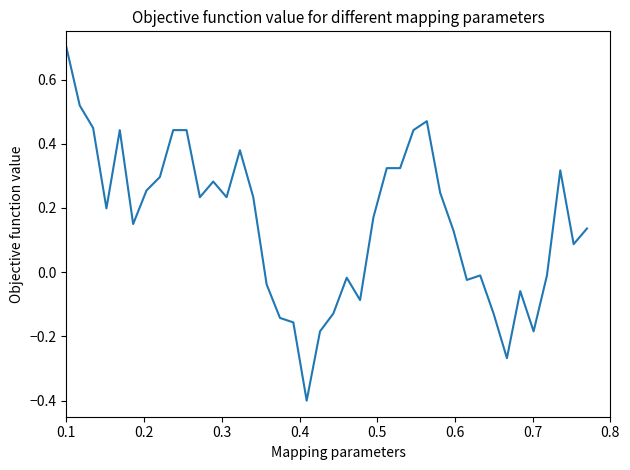

What is the greatest value displayed?

0.7